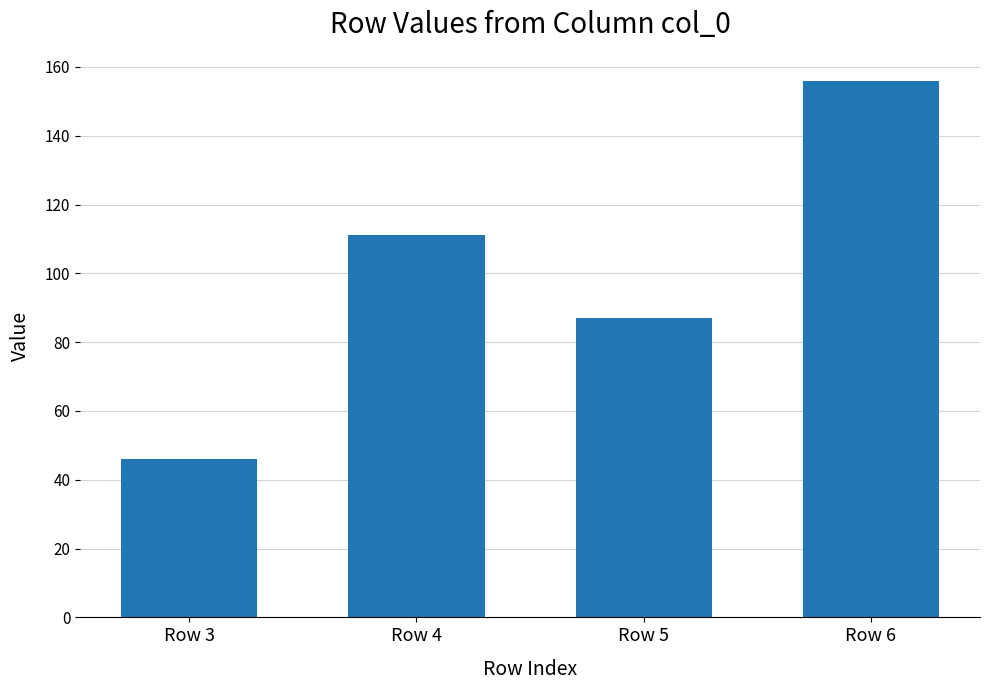

Count the number of data series in this chart.

1